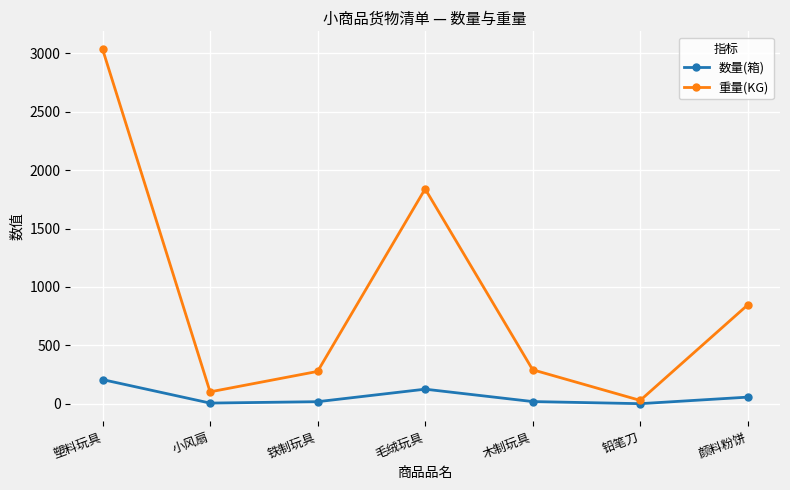

True or false: 重量(KG) has a value of 3035 at 塑料玩具.

True